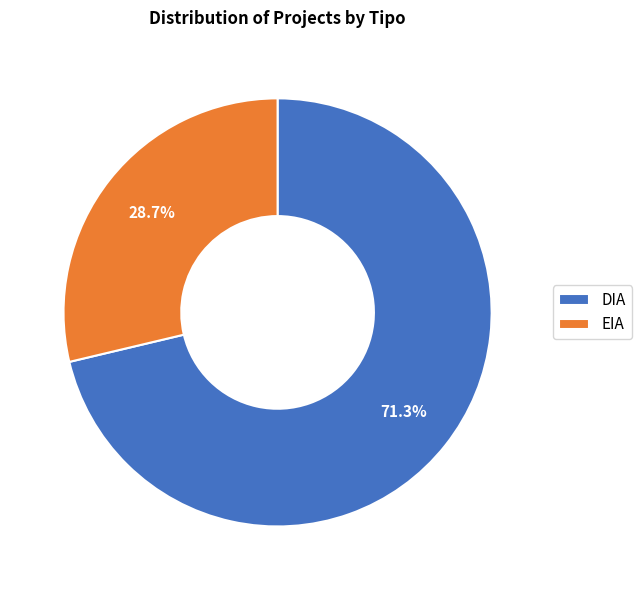

True or false: DIA accounts for 82% of the total.

False